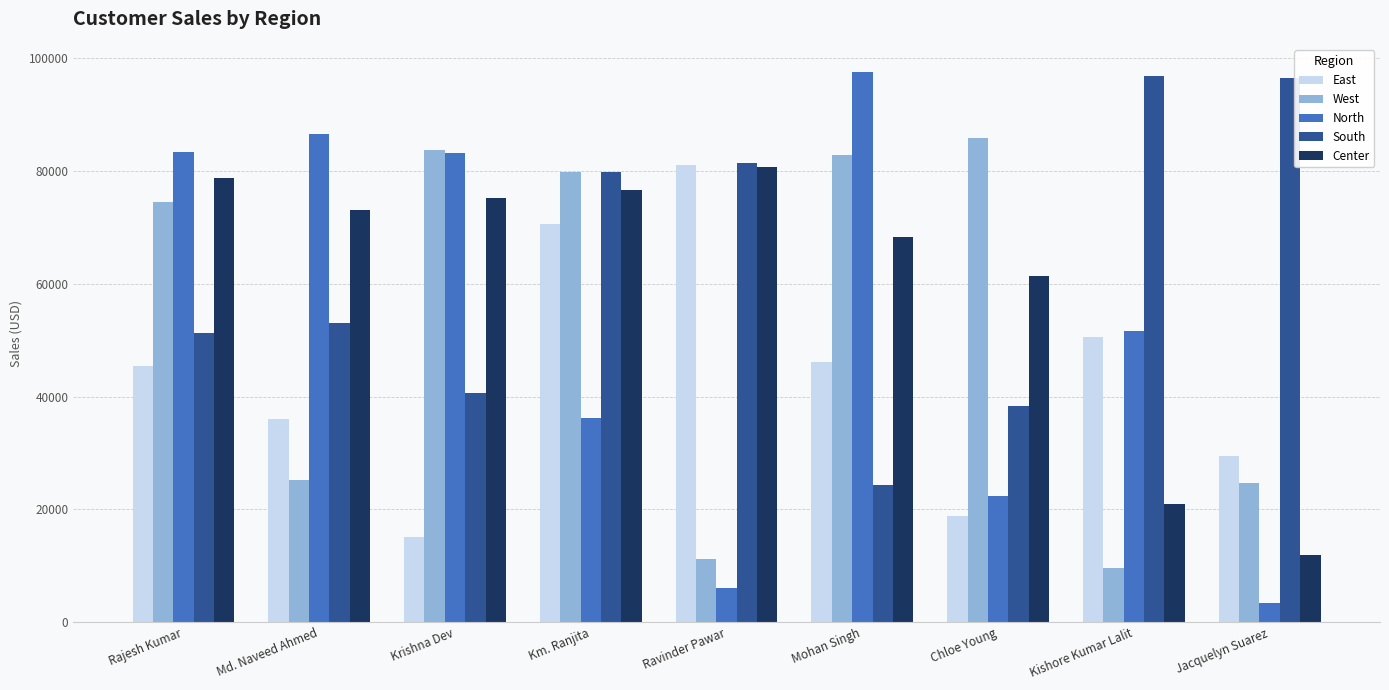

What is the spread (max minus min) of values at Jacquelyn Suarez?

93170.5